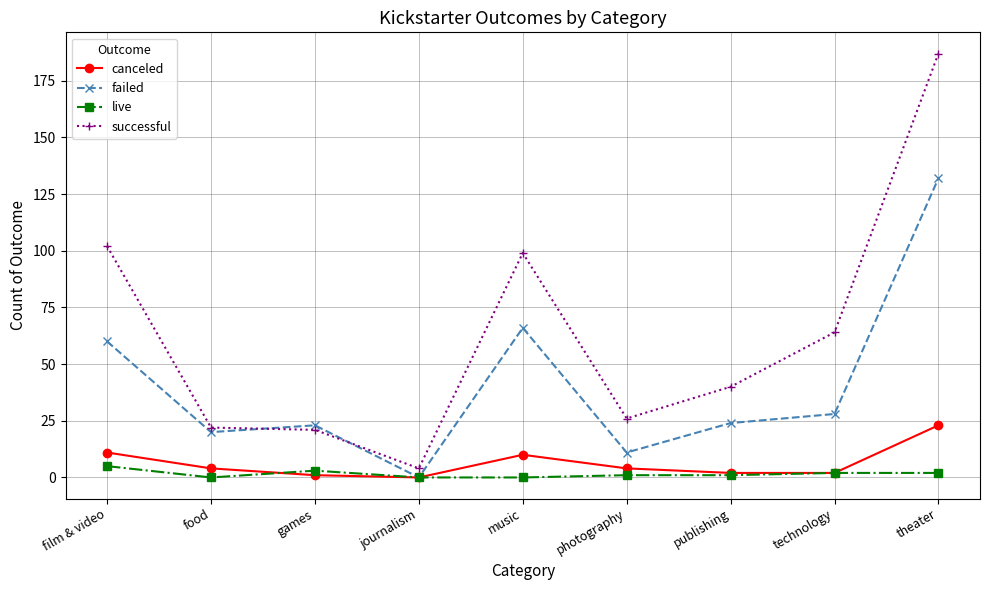

Where does the canceled series first go above 4?

film & video